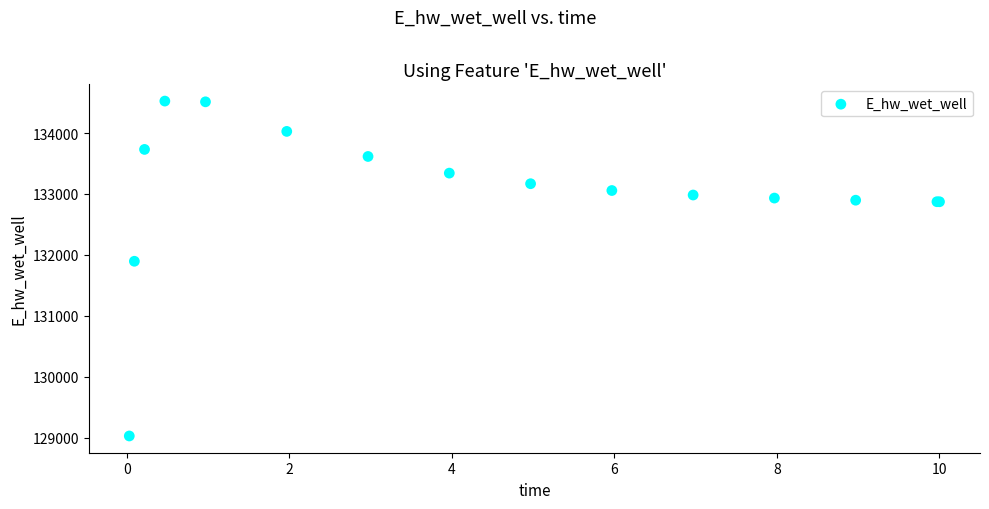

What Y value in the scatter plot is closest to 131777?

131896.9